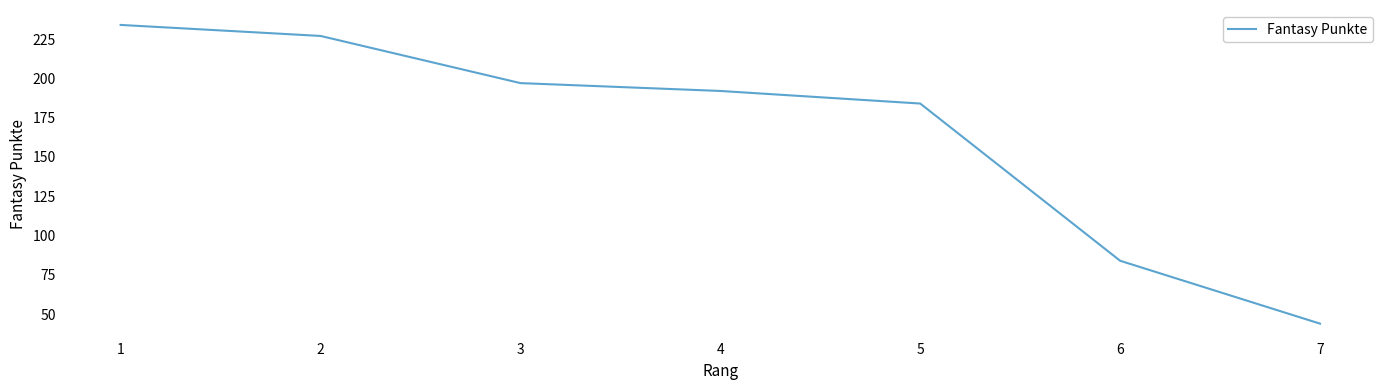

List the labels in order of value, smallest first.

7, 6, 5, 4, 3, 2, 1